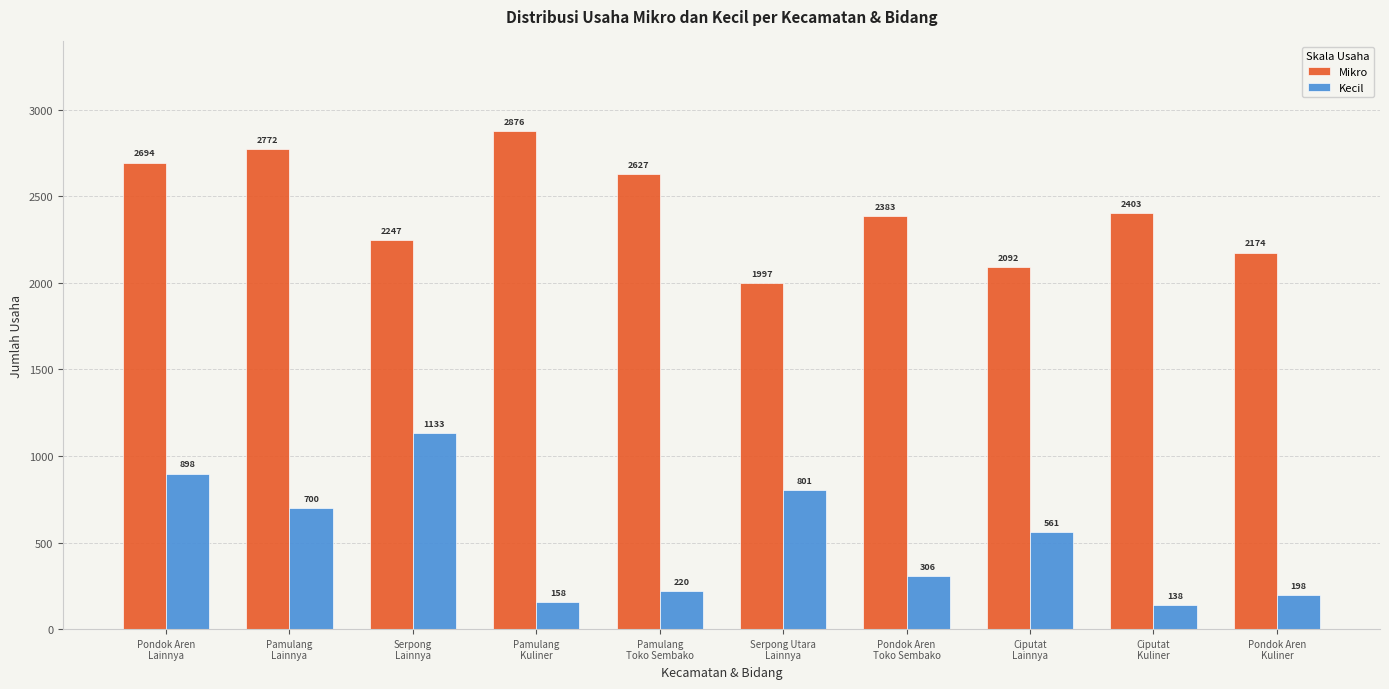

How many bars are there in total?

20